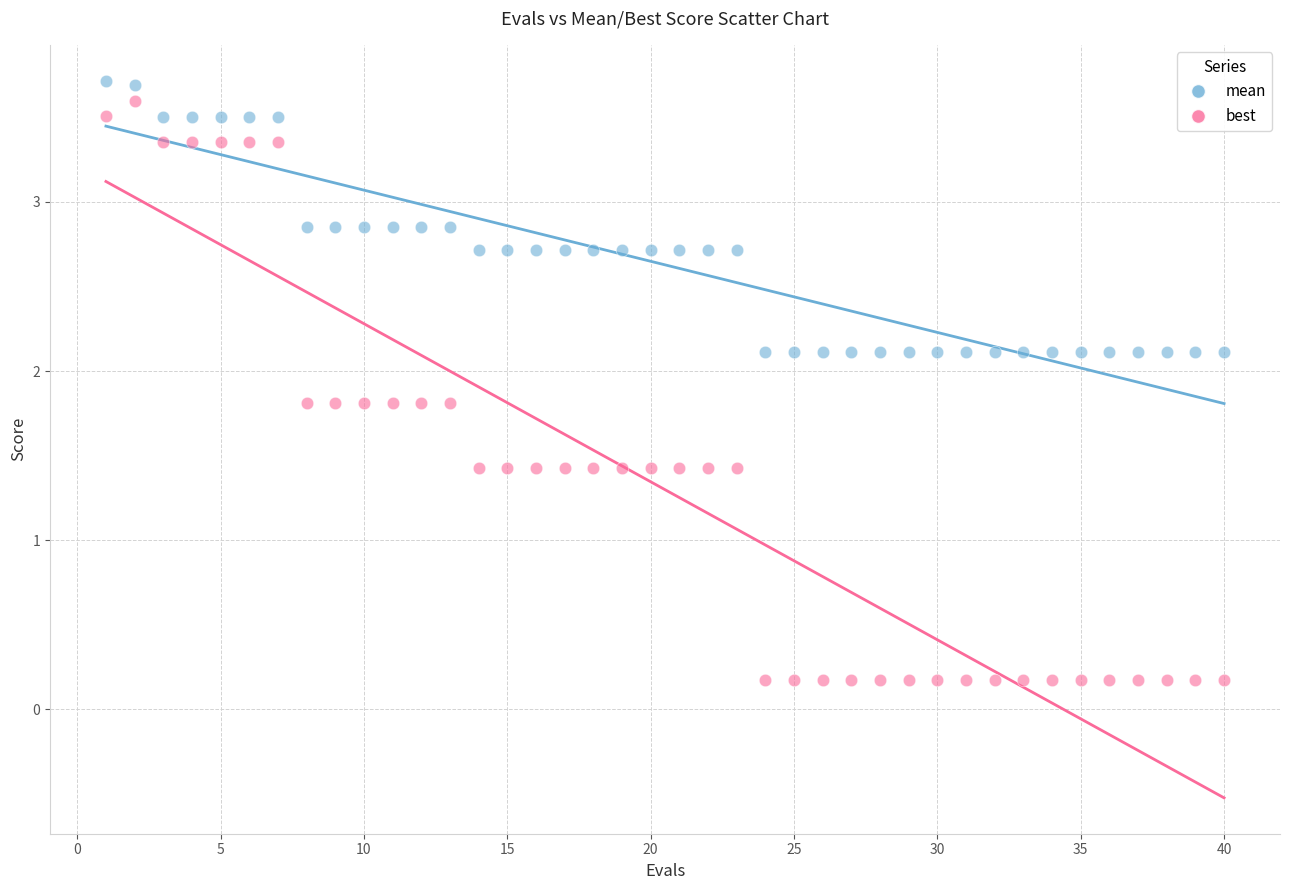

Which series contains the highest Y value?

mean